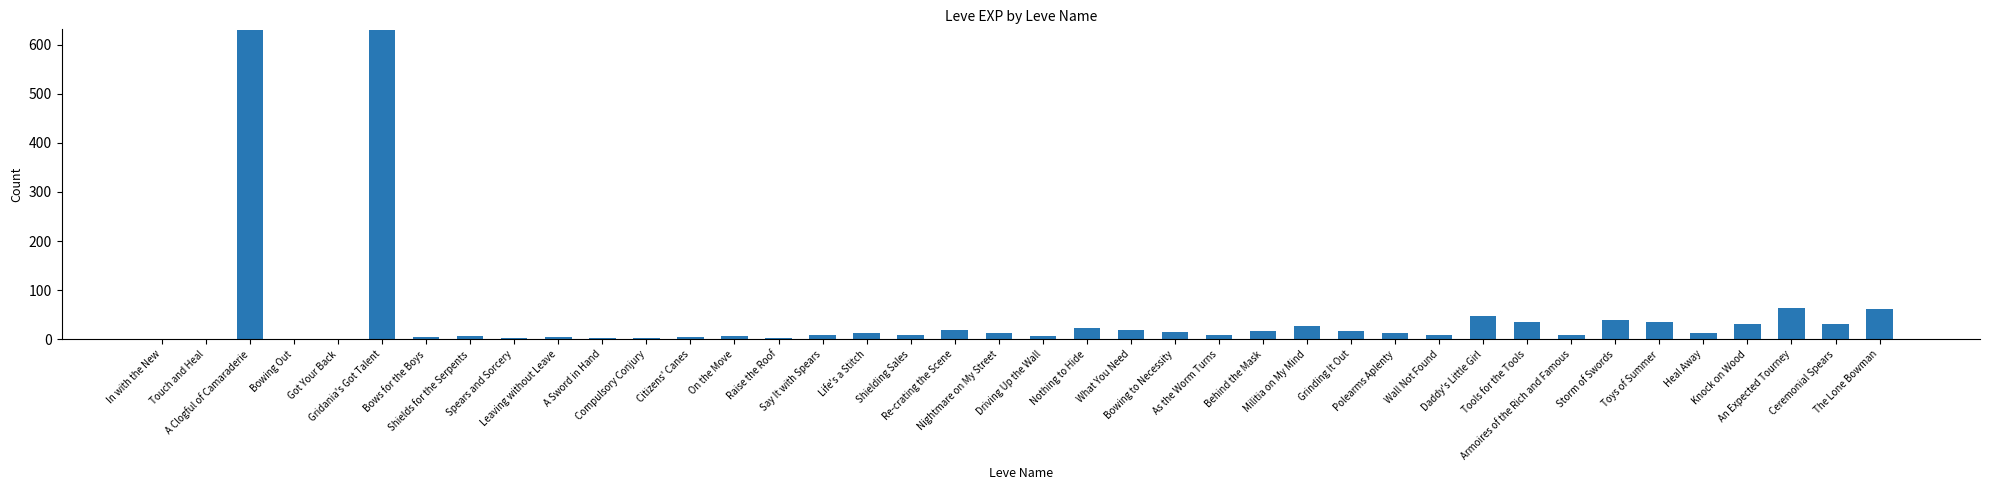

What is the maximum value shown in the chart?

630